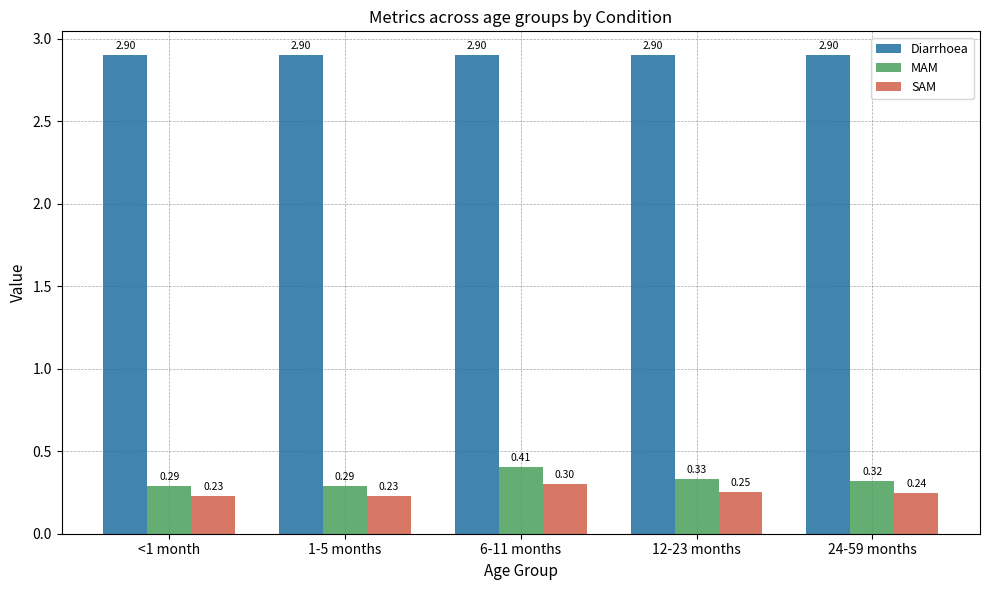

List the series in order of their peak value, highest first.

Diarrhoea, MAM, SAM